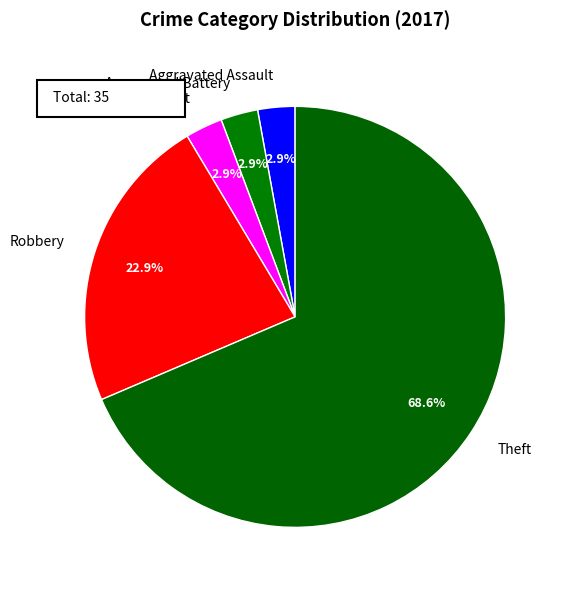

Which slice represents more than half of the pie?

Theft